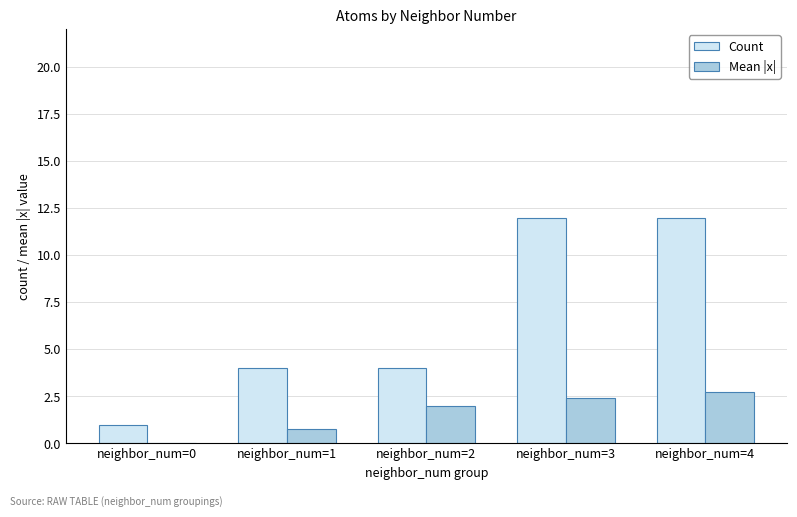

What is the sum of the Count values at neighbor_num=1 and neighbor_num=3?

16.0